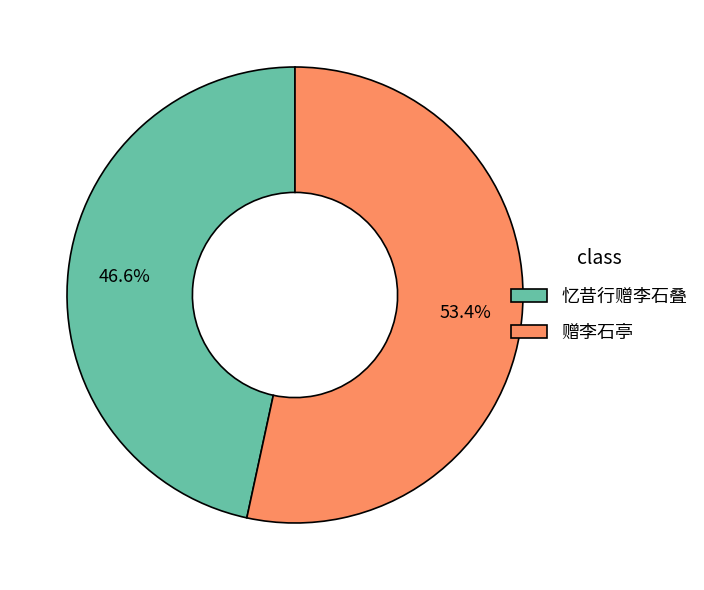

What percentage do 赠李石亭 and 忆昔行赠李石叠 together represent?

100.0%